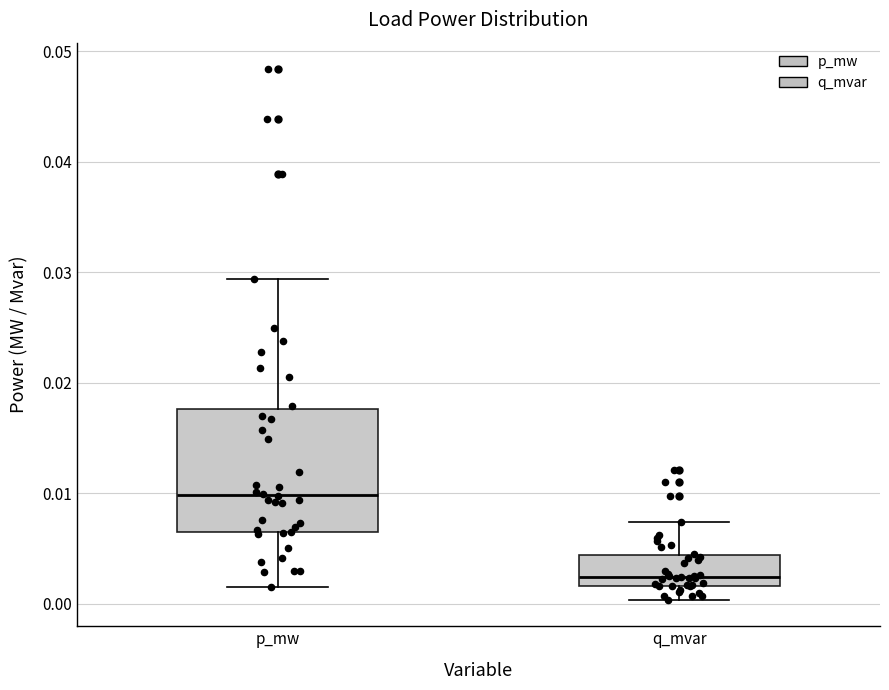

Reading left to right, transcribe this box plot: for each box, give where its median line is, the range the box spans, and where its two whiskers end, as read against the y-axis. The values are not printed on the chart, so give them approximately, as read against the axis.

p_mw: median 0.010, box 0.007 to 0.018, whiskers 0.002 to 0.029
q_mvar: median 0.002 (just above the box's lower edge), box 0.002 to 0.004, whiskers 0.000 to 0.007